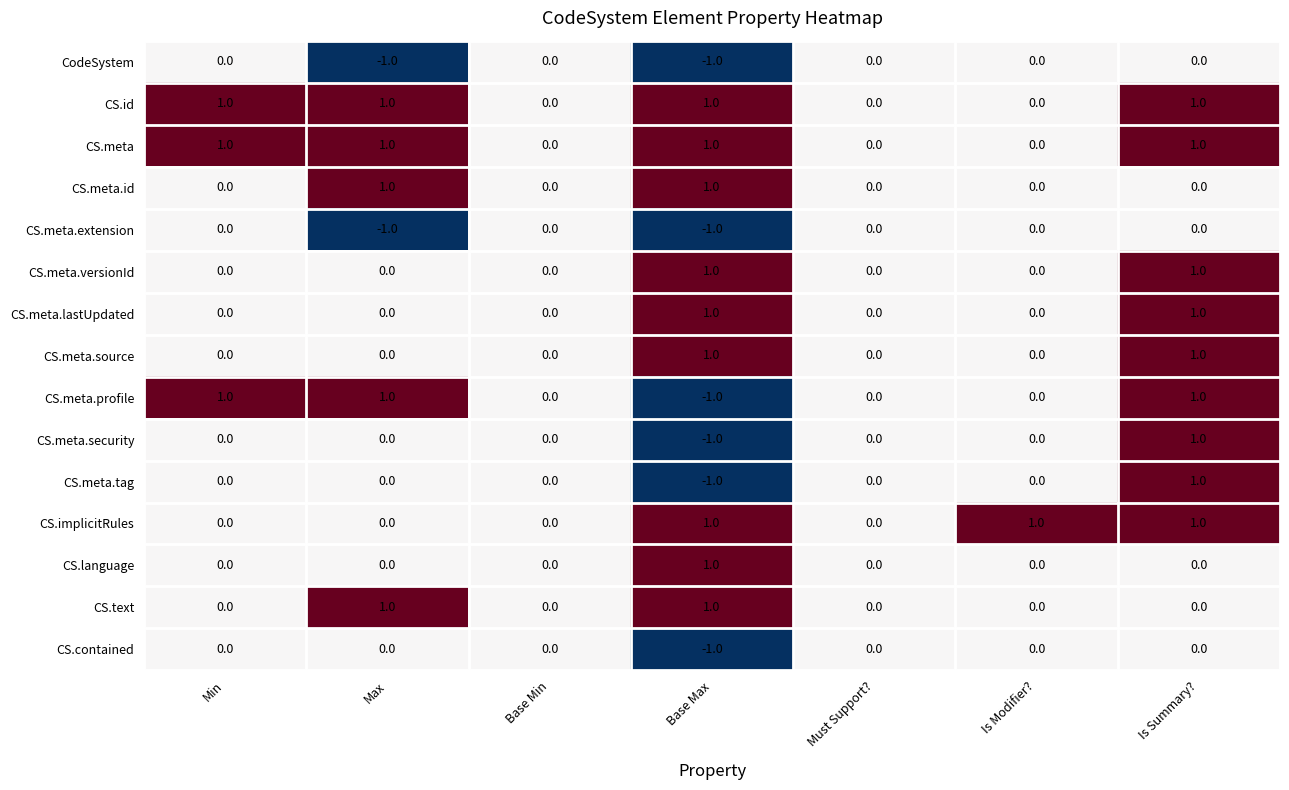

What is the sum of all CS.meta values?

4